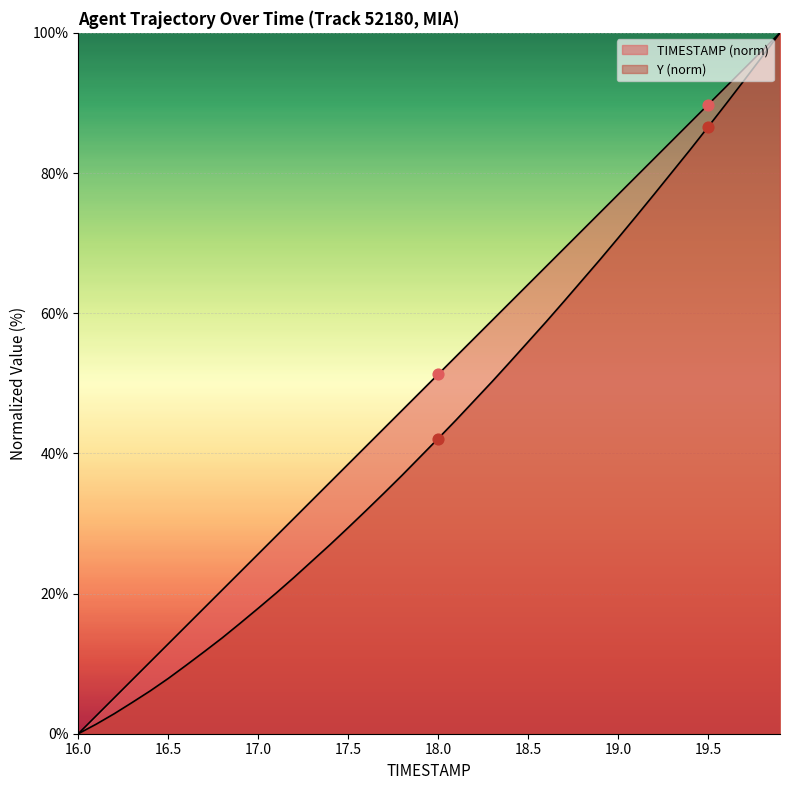

Which series has the widest spread of Y values?

TIMESTAMP